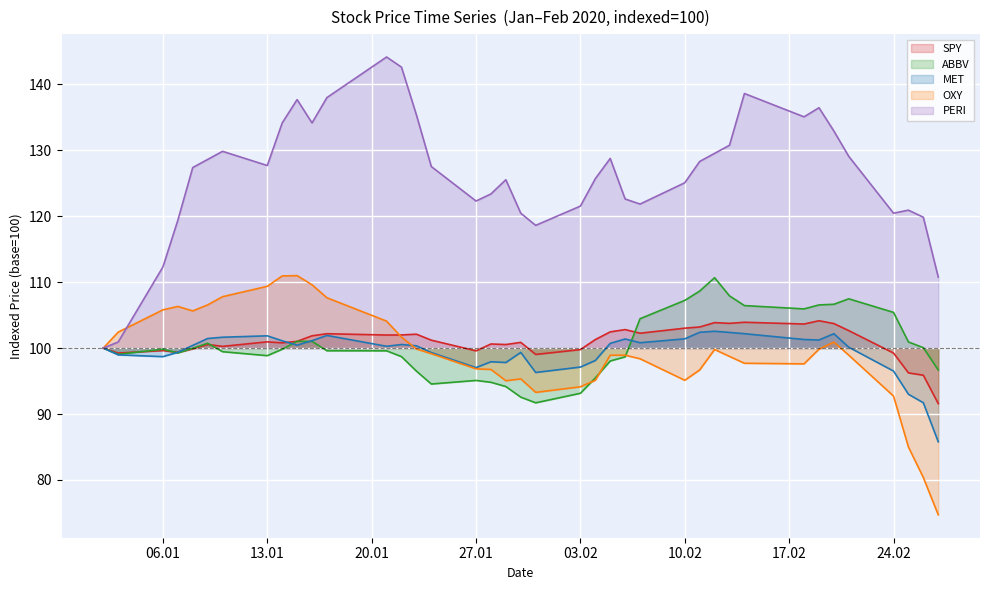

Is the value of MET at 10.02 greater than the value of PERI at 27.01?

No